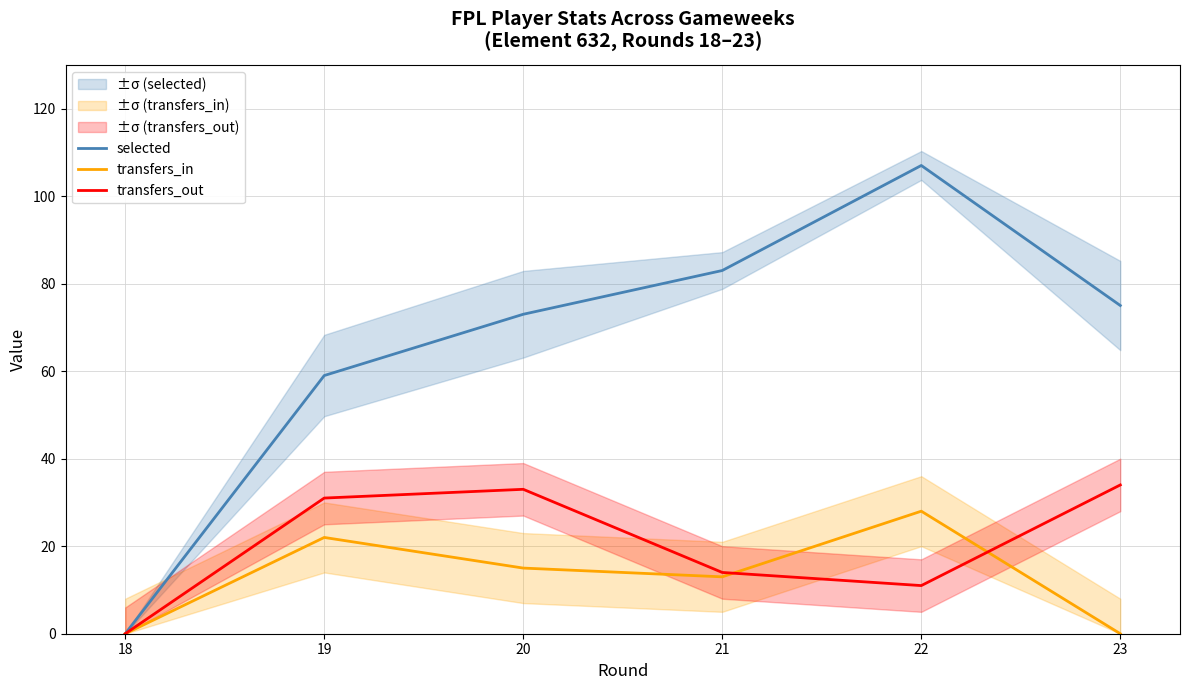

The transfers_in series shows 15 at 20. True or false?

True